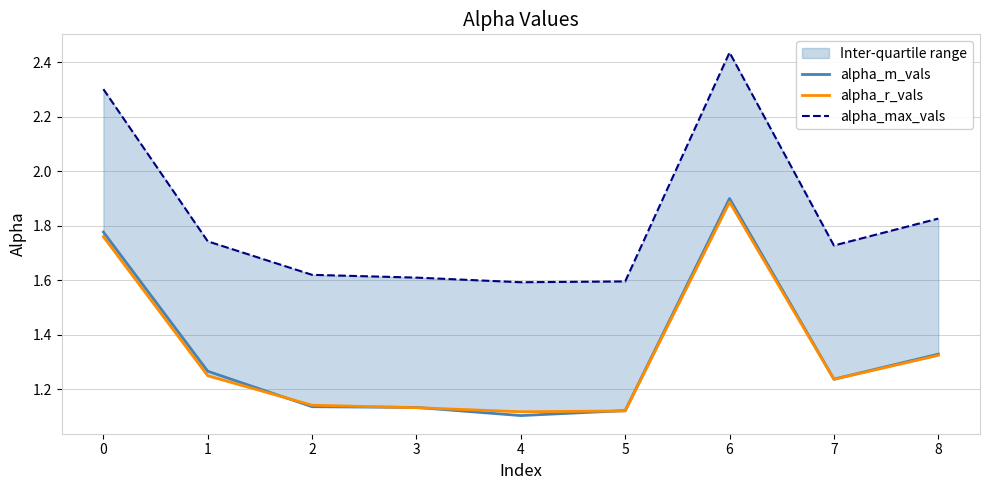

Reading right to left, what are all the values shown in this chart?

alpha_m_vals: 1.3	1.2	1.9	1.1	1.1	1.1	1.1	1.3	1.8
alpha_r_vals: 1.3	1.2	1.9	1.1	1.1	1.1	1.1	1.2	1.8
alpha_max_vals: 1.8	1.7	2.4	1.6	1.6	1.6	1.6	1.7	2.3